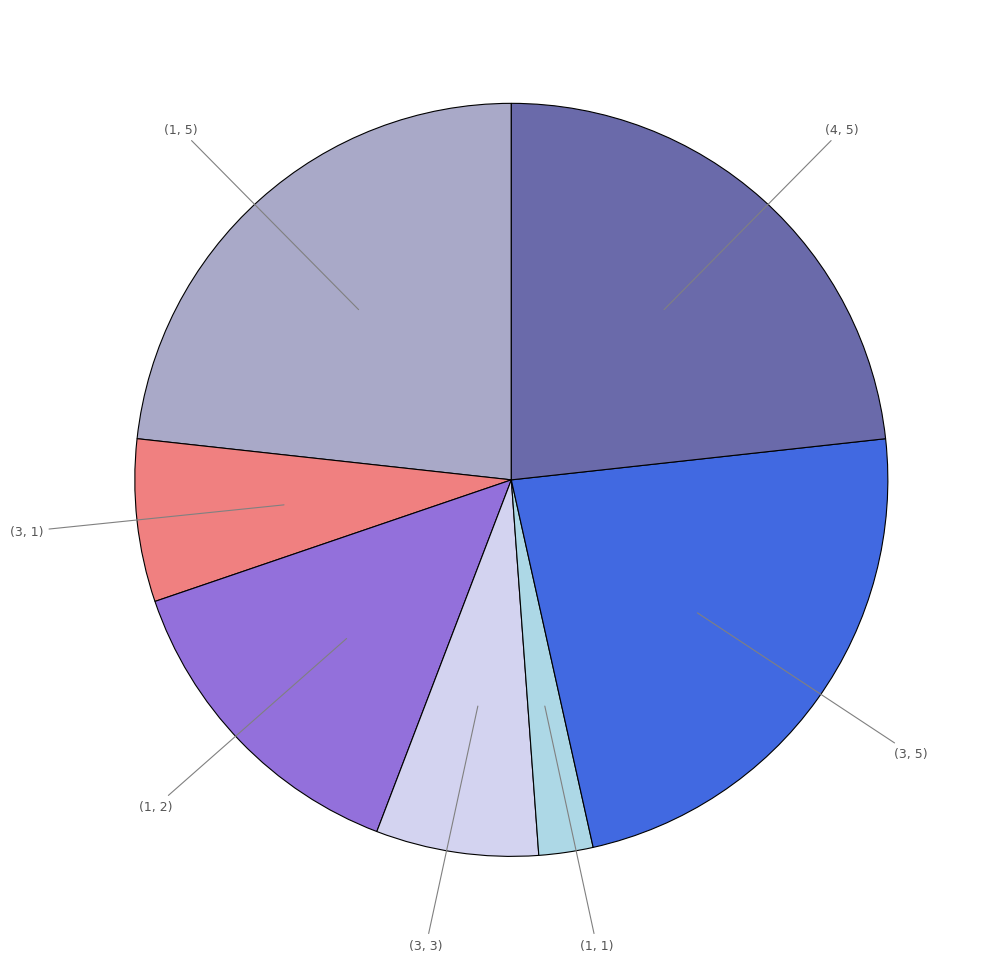

How many segments does this pie chart have?

7